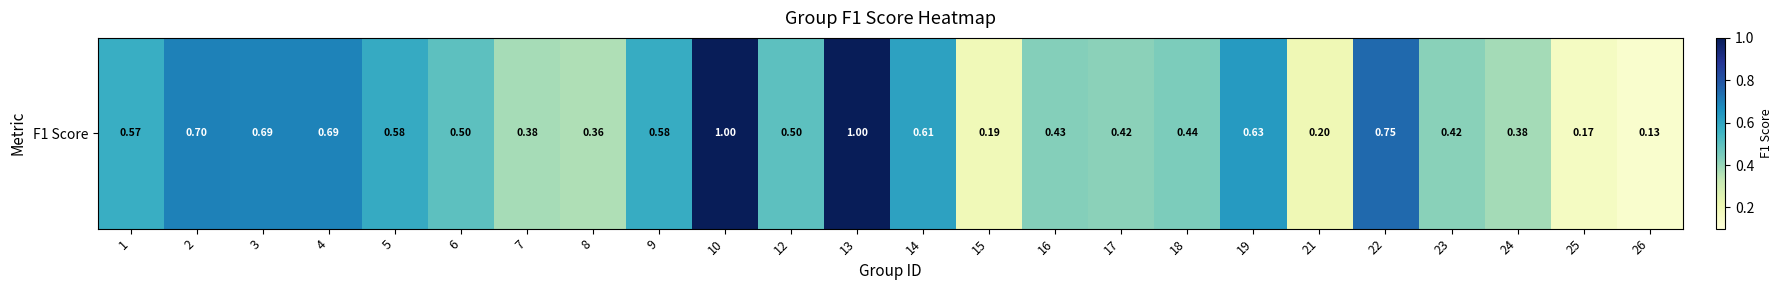

Reading right to left, list all the values displayed in this chart.

0.1	0.2	0.4	0.4	0.8	0.2	0.6	0.4	0.4	0.4	0.2	0.6	1.0	0.5	1.0	0.6	0.4	0.4	0.5	0.6	0.7	0.7	0.7	0.6